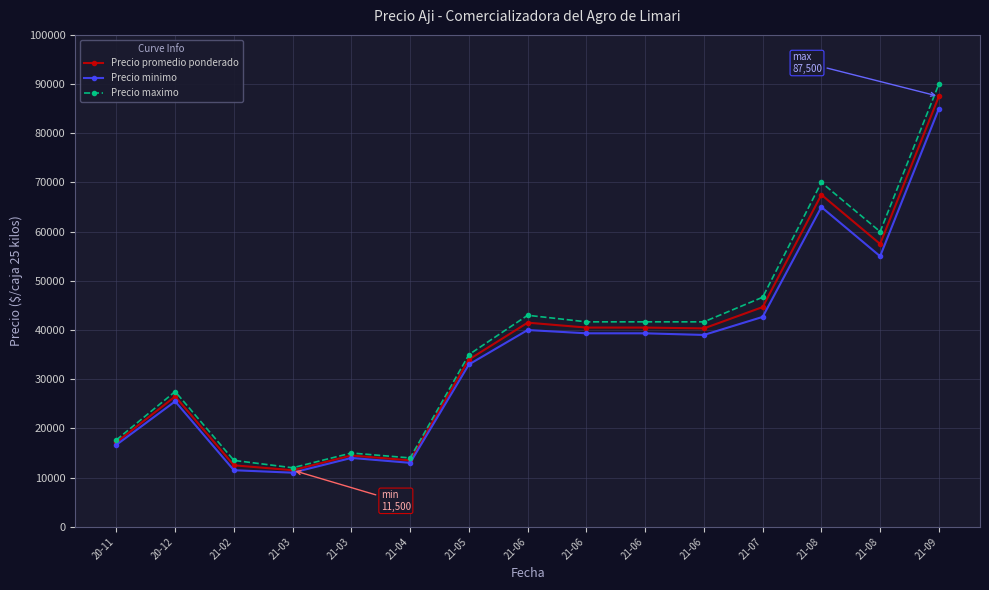

Does the chart display data point markers on the line(s)?

Yes